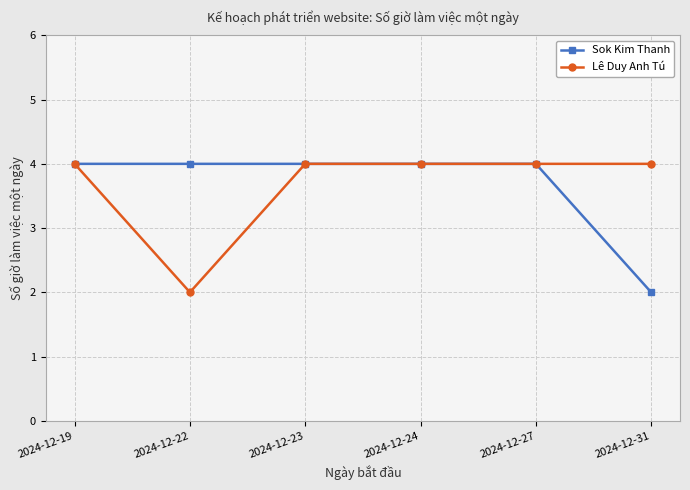

What is the total value across all series at 2024-12-23?

8